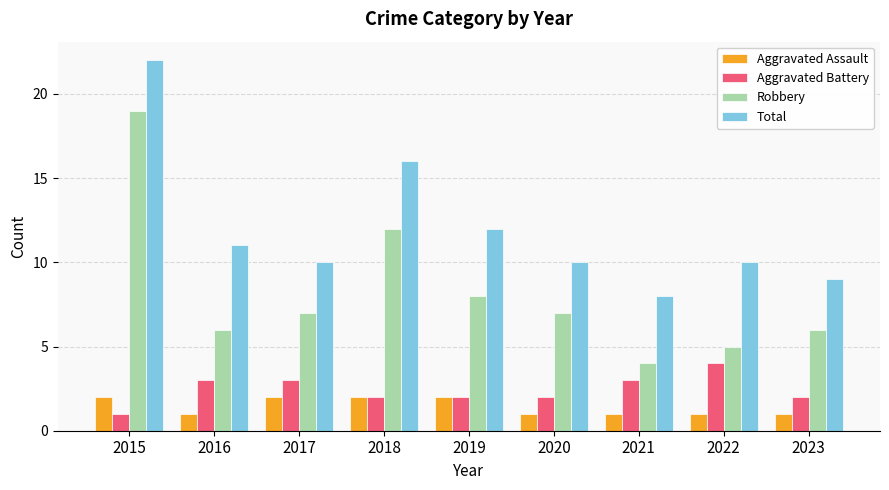

Which series has the largest total across all categories?

Total